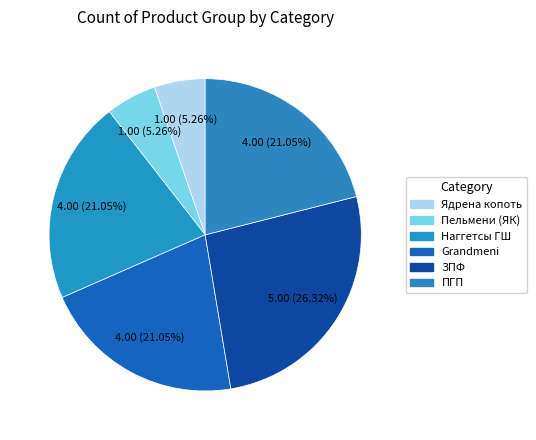

How many segments does this pie chart have?

6